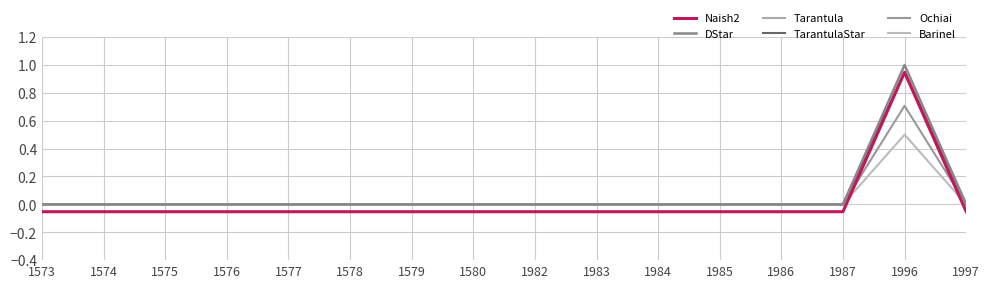

The TarantulaStar series shows 0.0 at 1986. True or false?

True